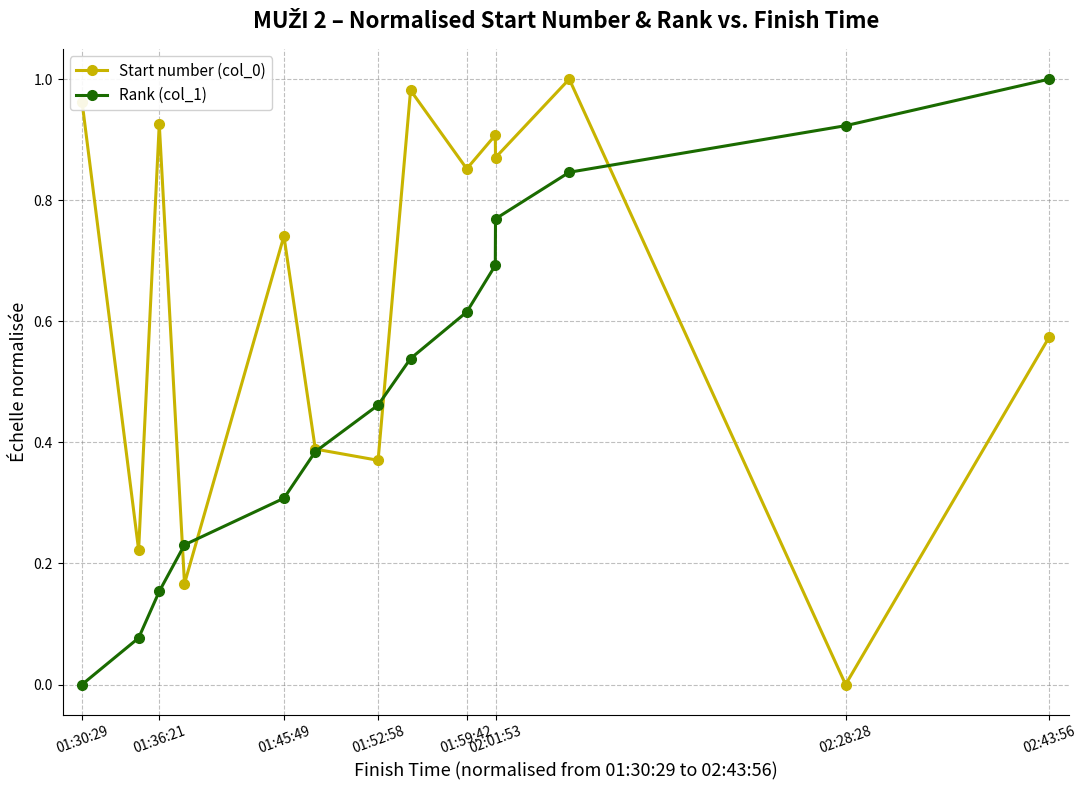

Which series has the largest total across all categories?

Start number (col_0)